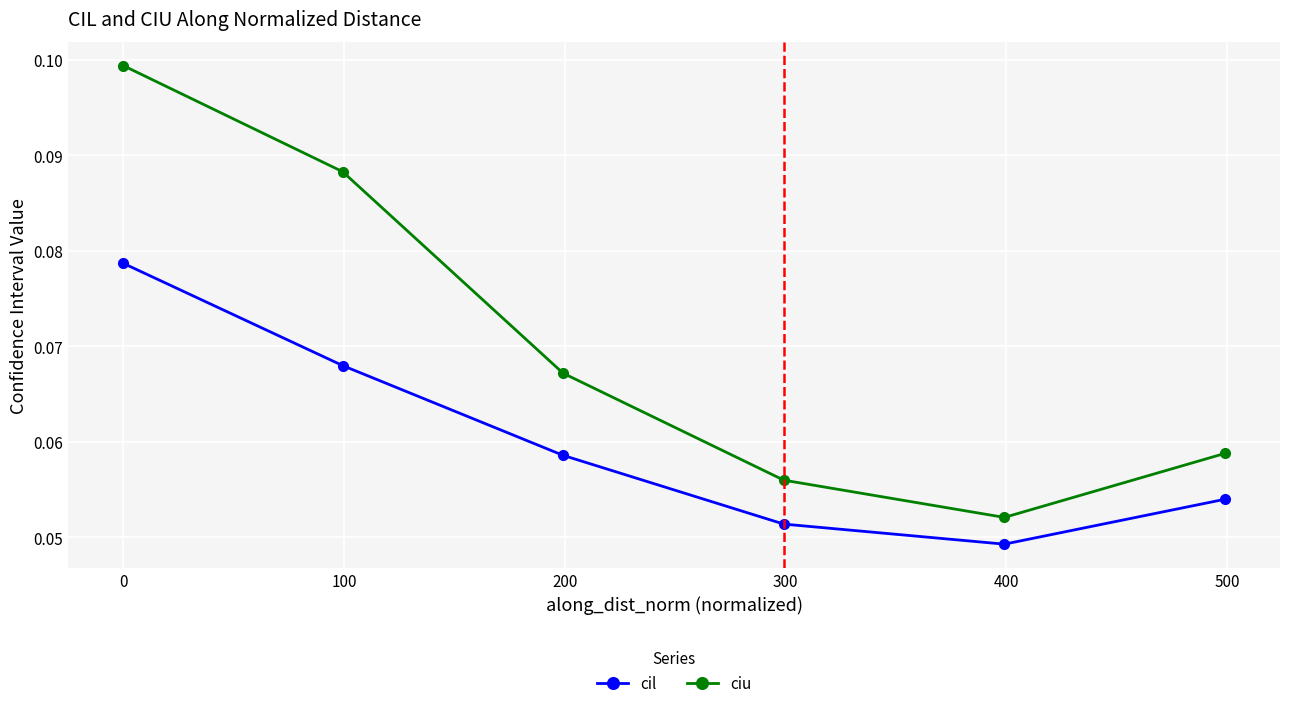

True or false: ciu and cil cross at least once.

False